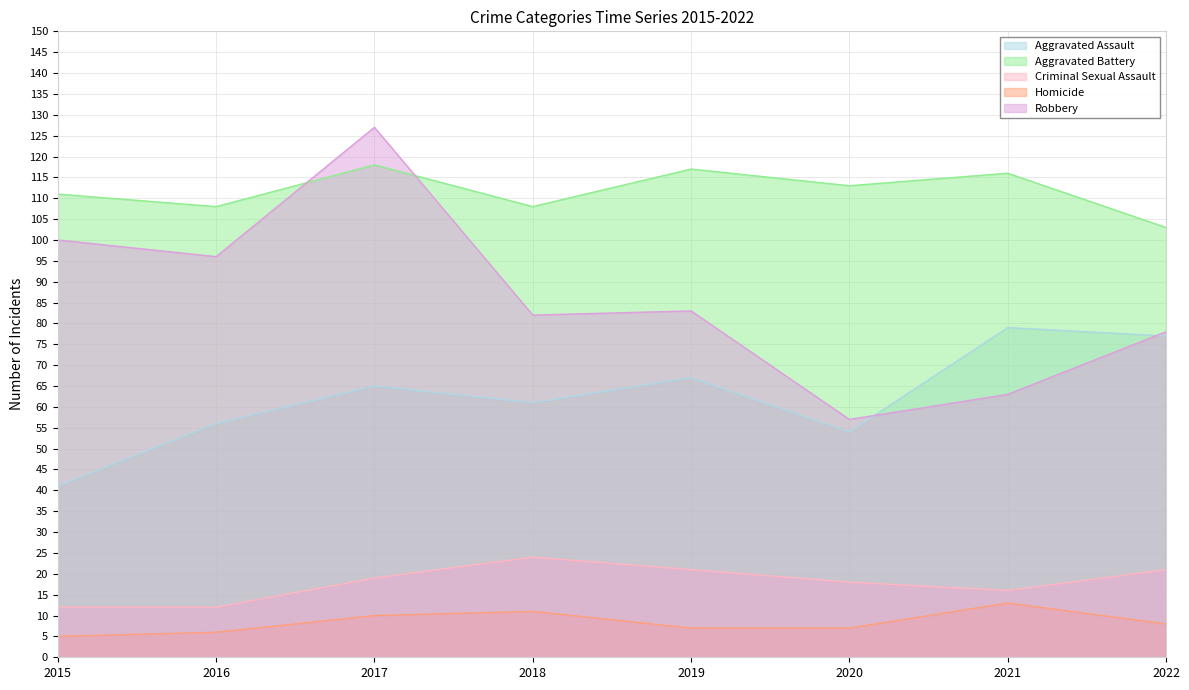

Which series changed the most between 2017 and 2018?

Robbery